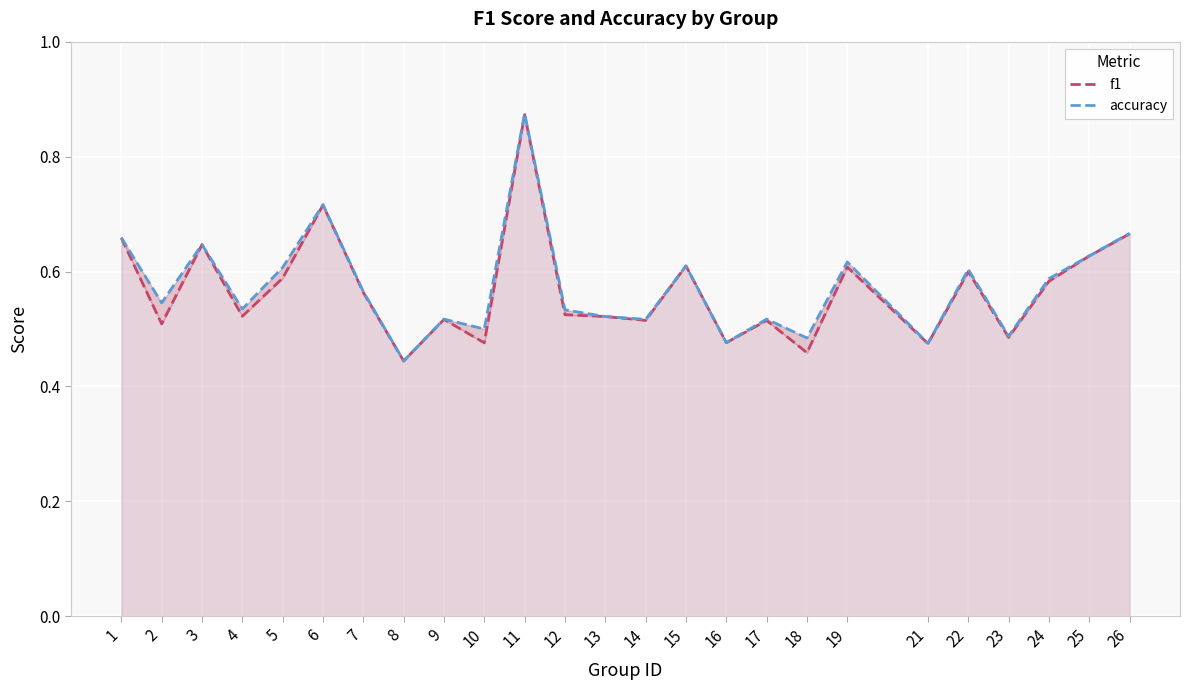

Which category has the lowest value across all series?

8